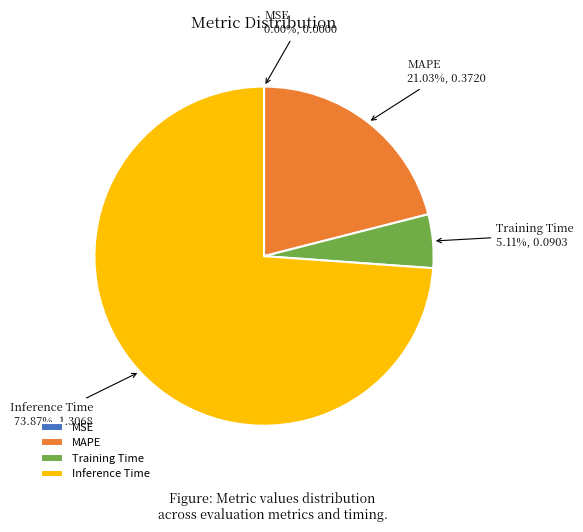

What percentage do Inference Time and MAPE together represent?

94.9%